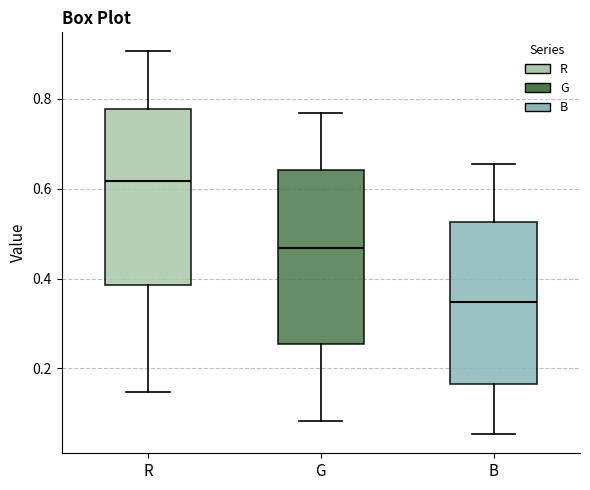

Reading left to right, transcribe this box plot: for each box, give where its median line is, the range the box spans, and where its two whiskers end, as read against the y-axis. The values are not printed on the chart, so give them approximately, as read against the axis.

R: median 0.62, box 0.38 to 0.78, whiskers 0.14 to 0.90
G: median 0.46, box 0.26 to 0.64, whiskers 0.08 to 0.76
B: median 0.34, box 0.16 to 0.52, whiskers 0.06 to 0.66